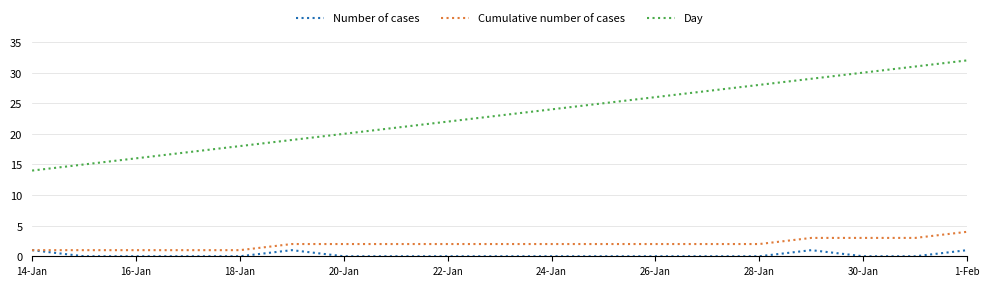

What are all the series names shown in the legend?

Number of cases, Cumulative number of cases, Day